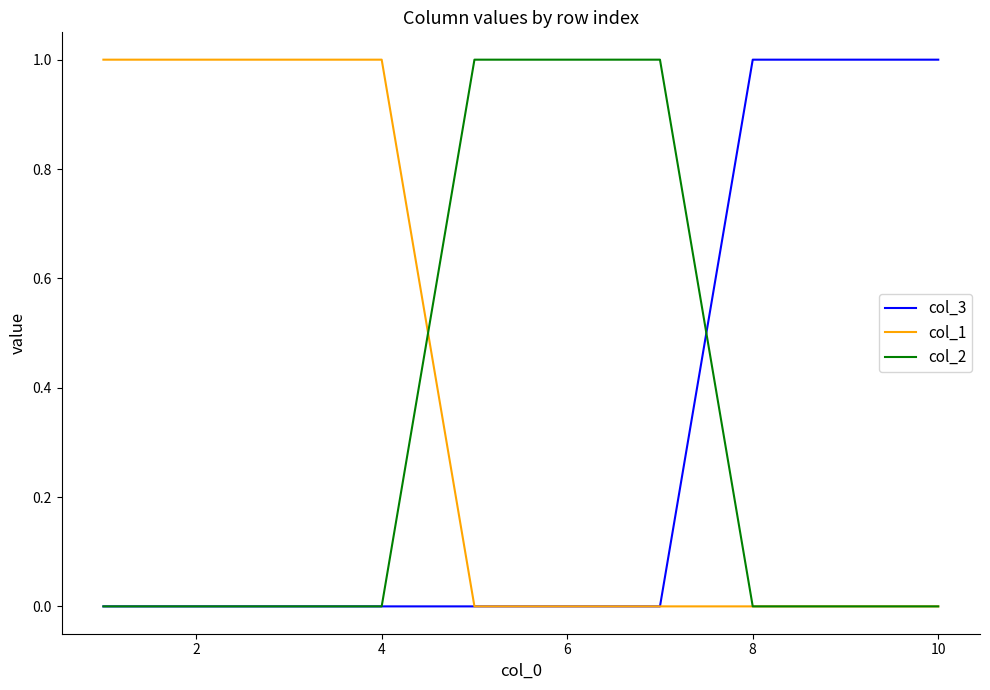

Which series has the largest total across all categories?

col_1